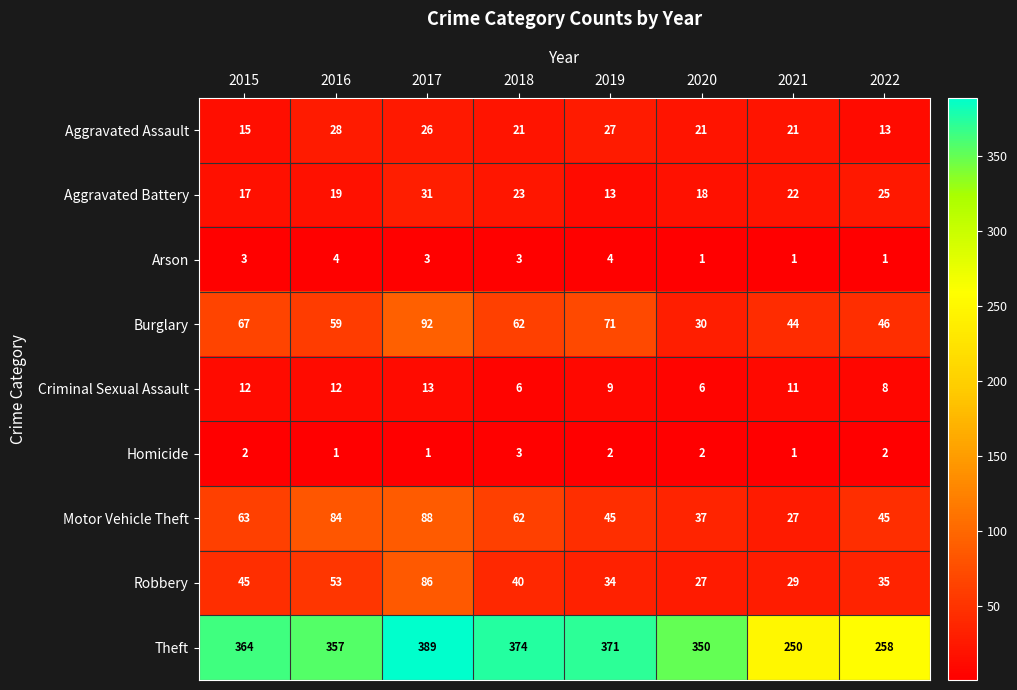

Is it true that Aggravated Battery equals 39 at 2021?

False